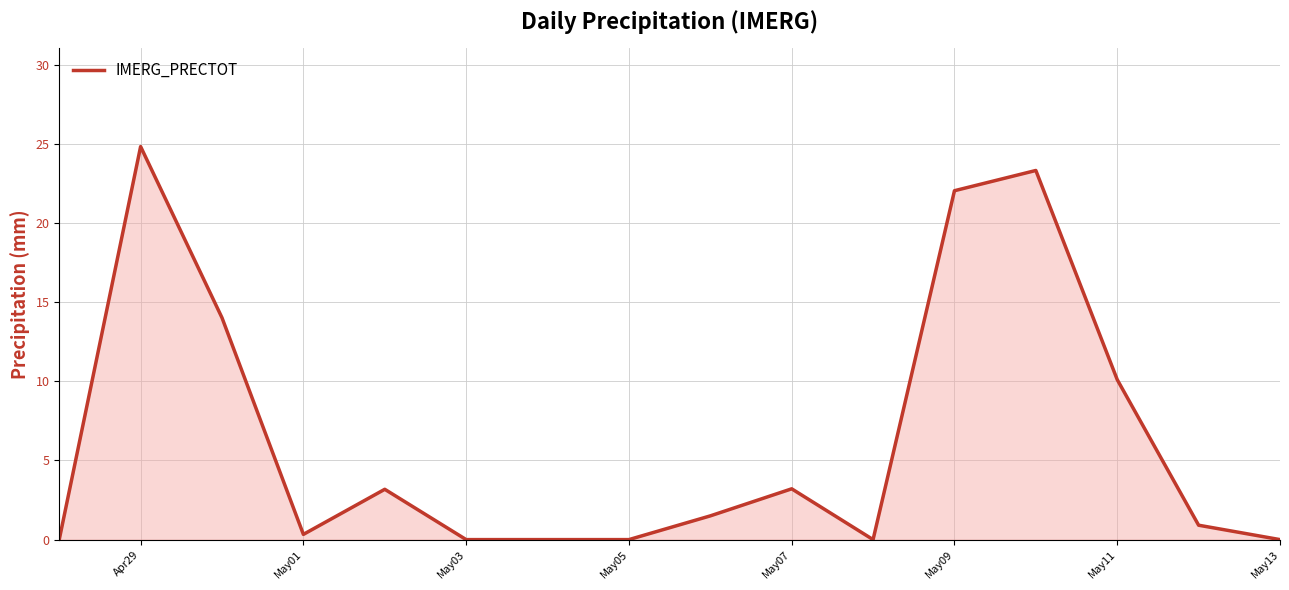

What is the difference between the maximum and minimum values?

24.8